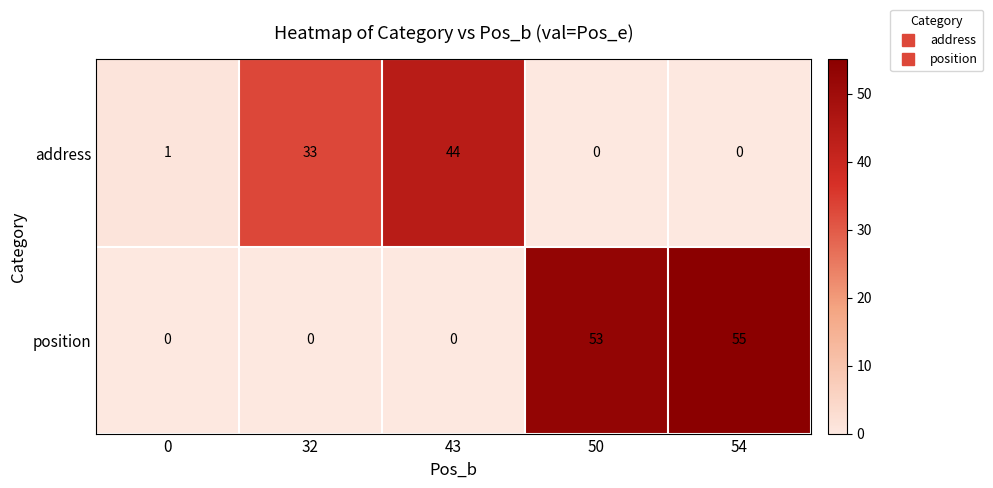

Reading right to left, what are all the values shown in this chart?

address: 0	0	44	33	1
position: 55	53	0	0	0